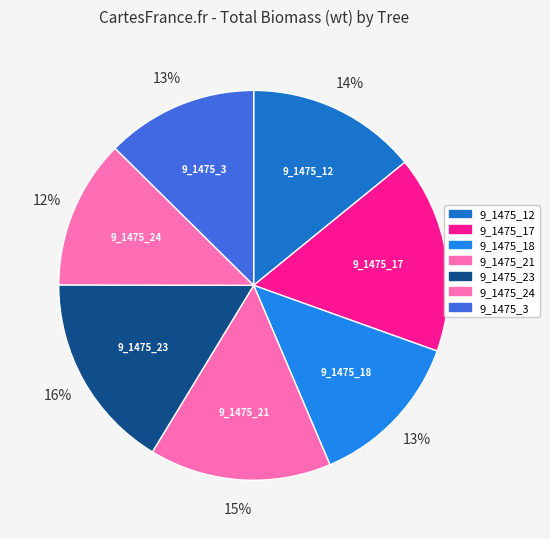

What is the ratio of the value at 9_1475_3 to the value at 9_1475_24?

1.0